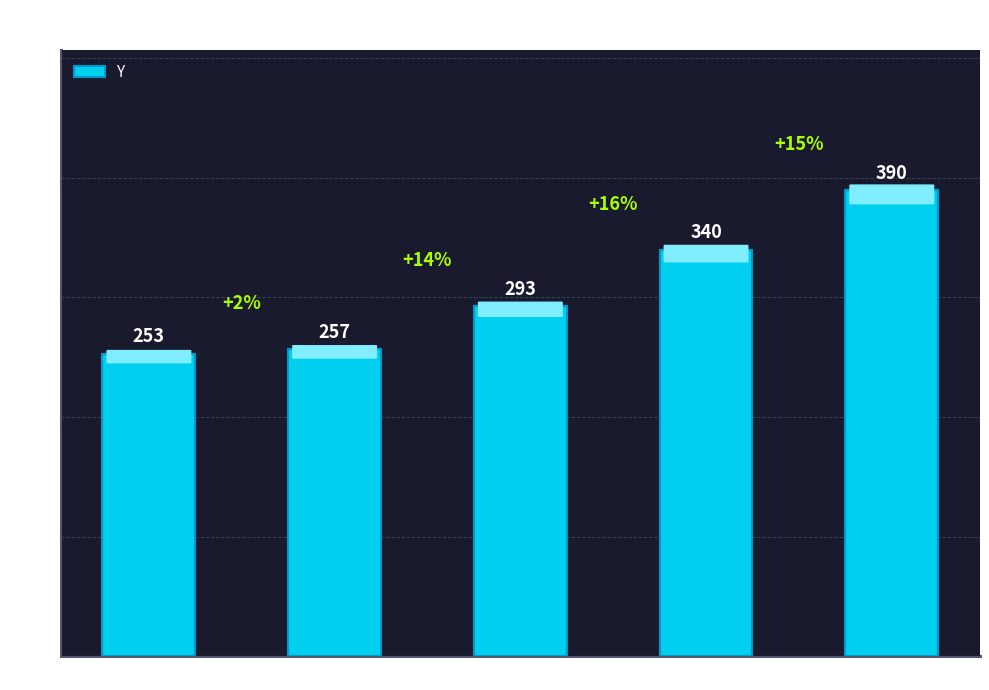

What is the difference between the values at 350 and 458?

83